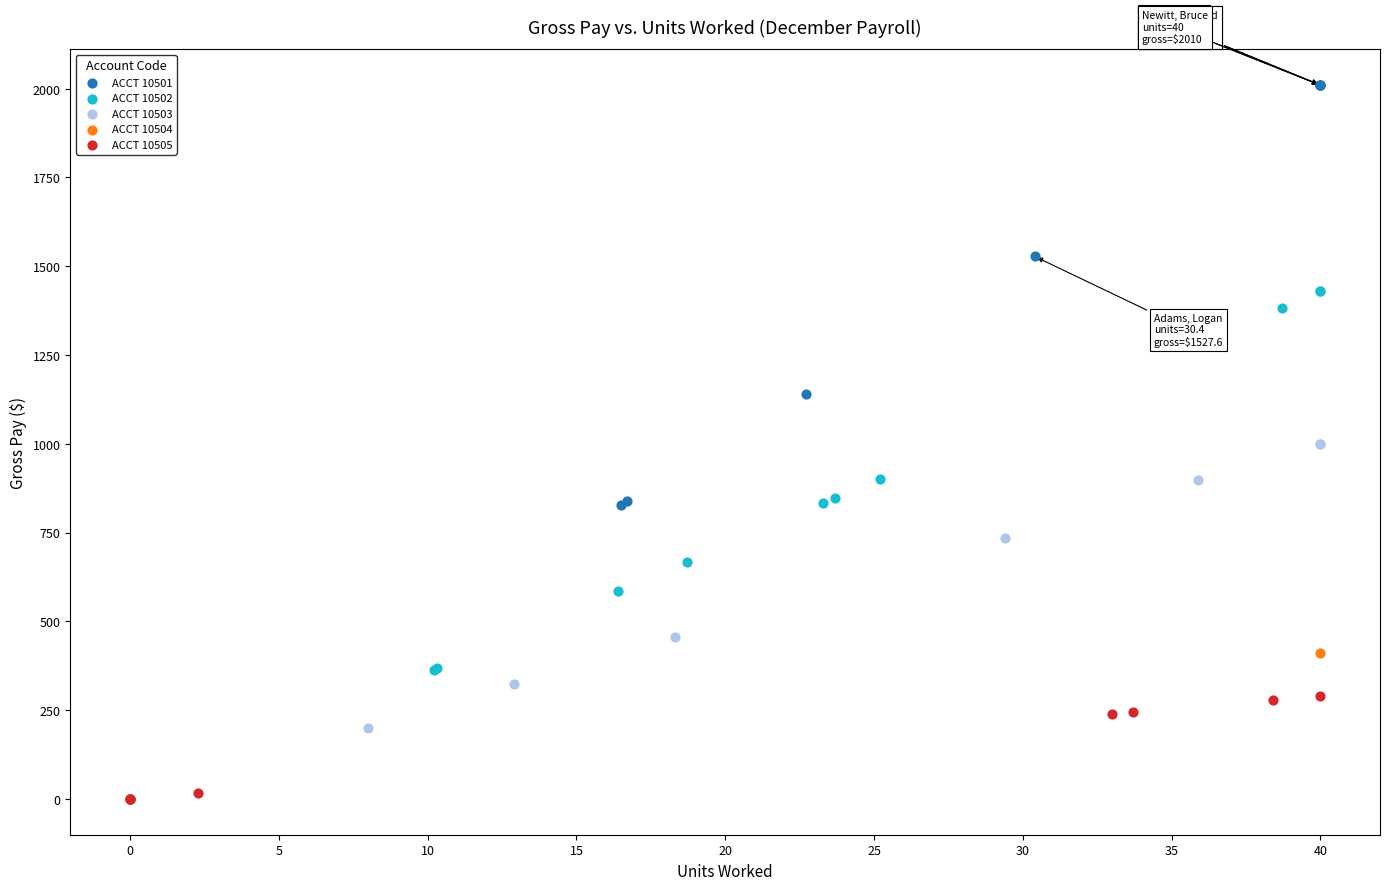

Which series has the largest Y range (max minus min)?

ACCT 10501